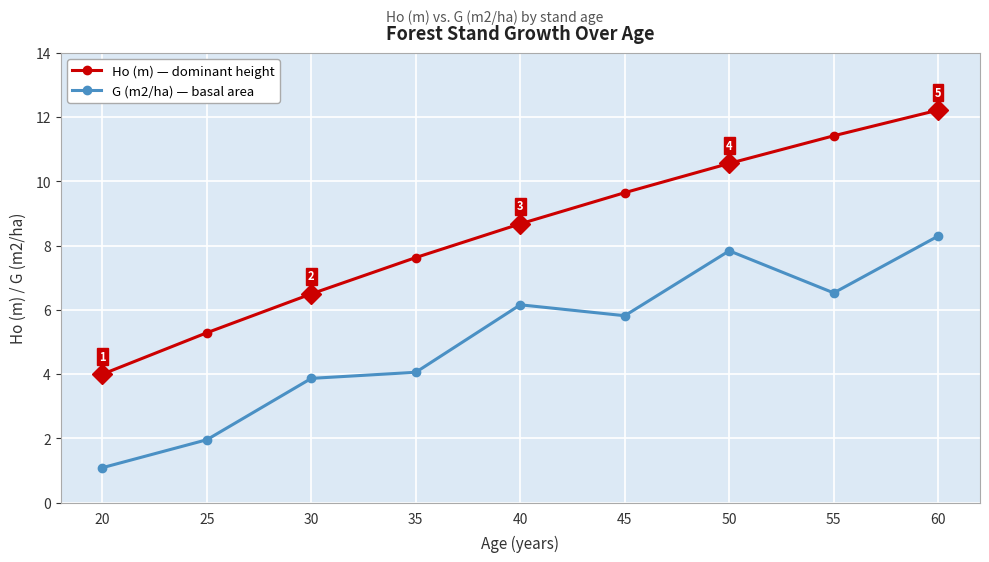

Reading right to left, extract all data points from this chart.

Ho (m) — dominant height: 12.2	11.4	10.6	9.7	8.7	7.6	6.5	5.3	4.0
G (m2/ha) — basal area: 8.3	6.5	7.8	5.8	6.2	4.1	3.9	2.0	1.1